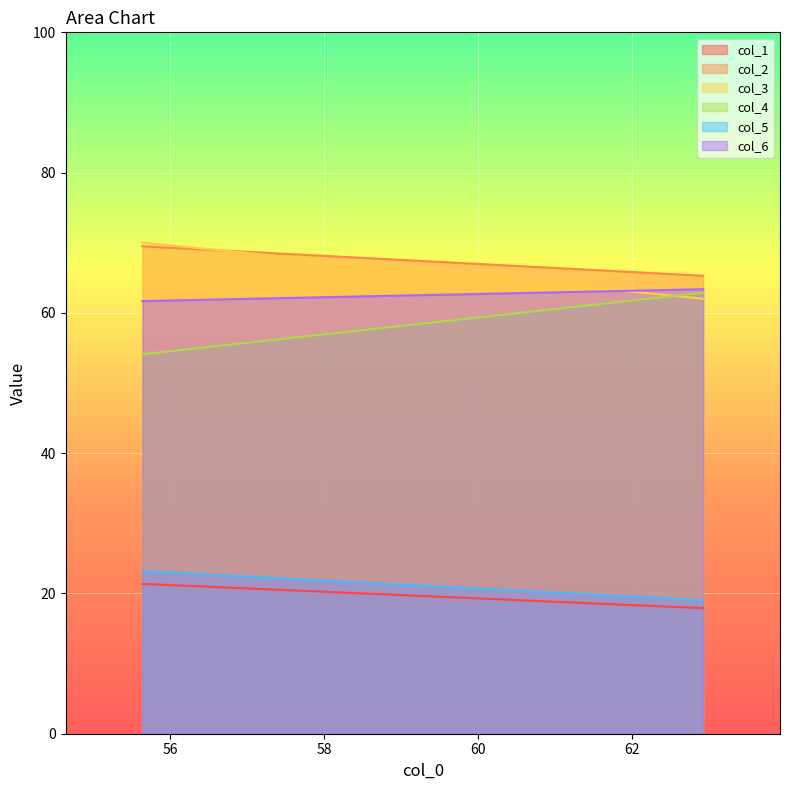

What is the value of the col_4 point at the 1st from the left?

54.1